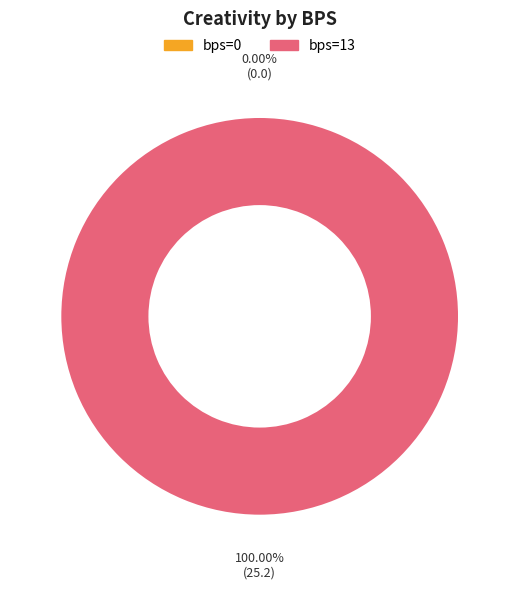

To the nearest percent, what is the difference between the 0 and 13 slice percentages?

100%